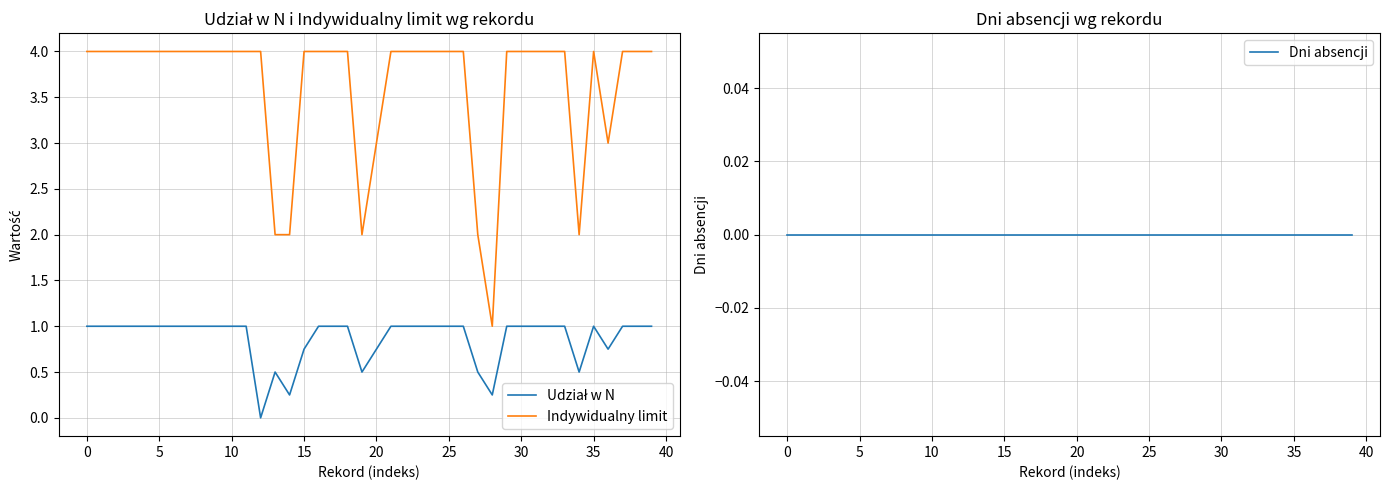

What is the minimum value for Indywidualny limit?

1.0